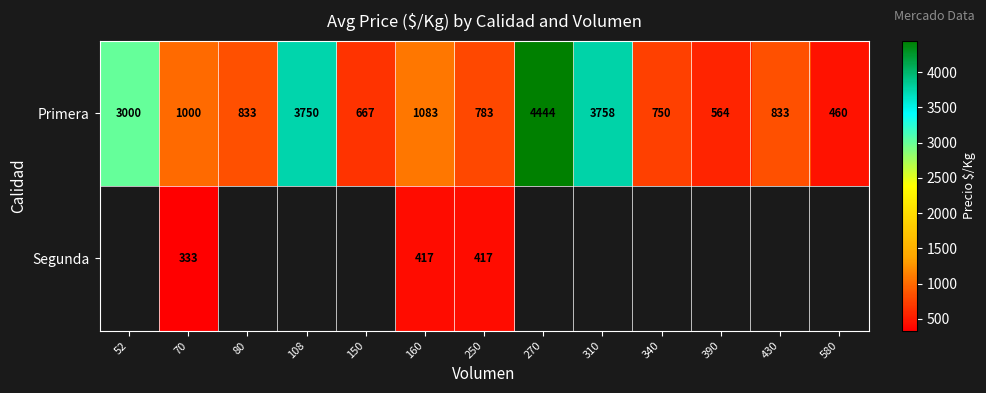

At 250, list the series in order from largest to smallest.

Primera, Segunda